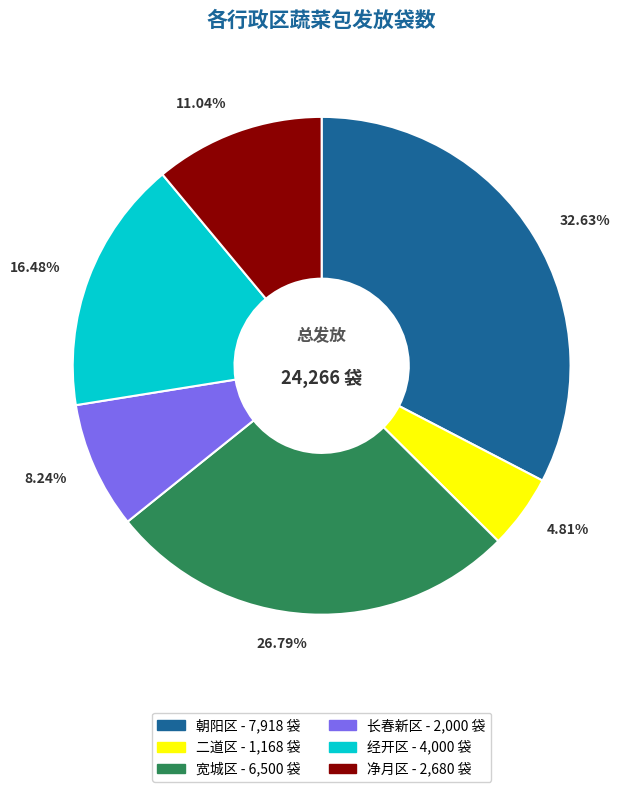

Is there any slice that represents more than half of the pie?

No